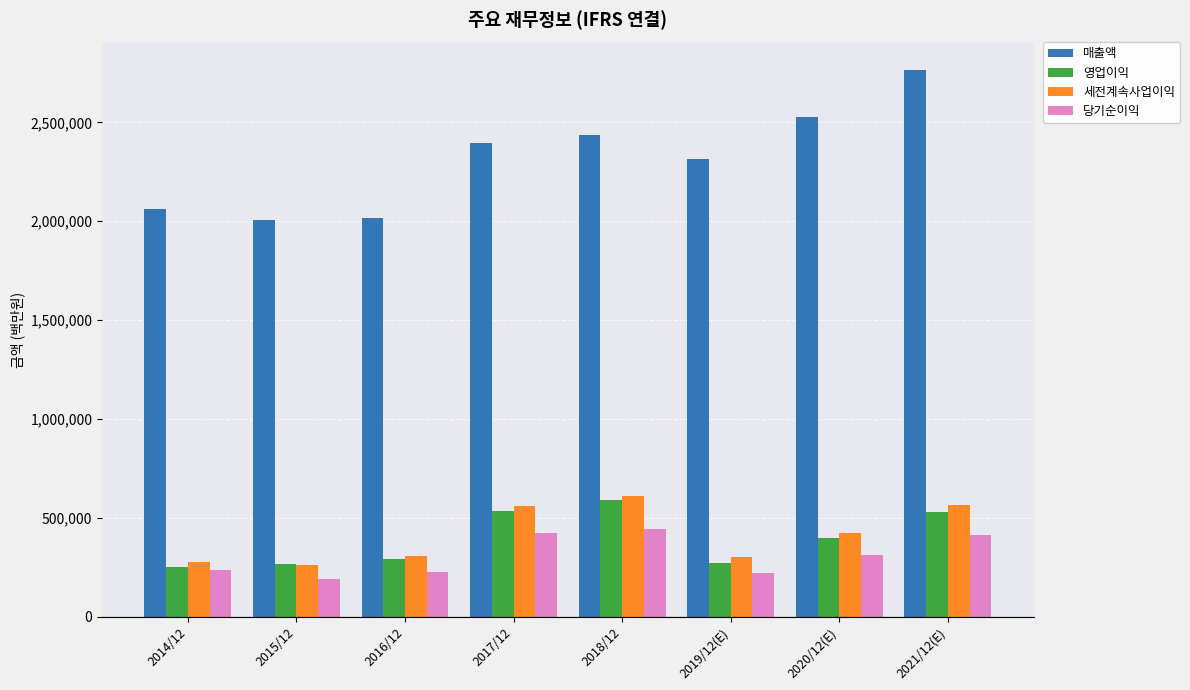

Which series has the largest total across all categories?

매출액